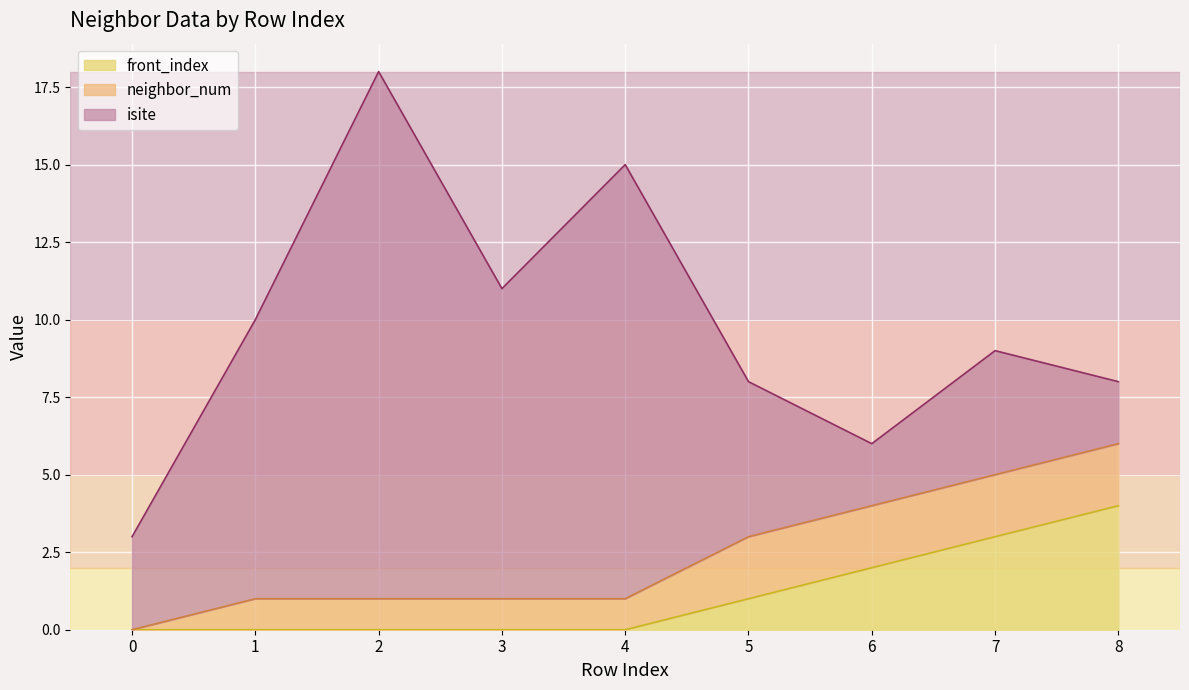

Reading left to right, what are all the values shown in this chart?

isite: 3	9	17	10	14	5	2	4	2
neighbor_num: 0	1	1	1	1	2	2	2	2
front_index: 0	0	0	0	0	1	2	3	4